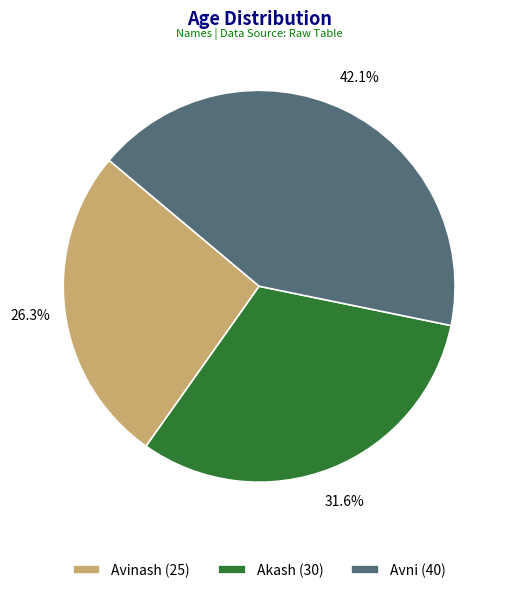

Which category has the smallest portion of the pie?

Avinash